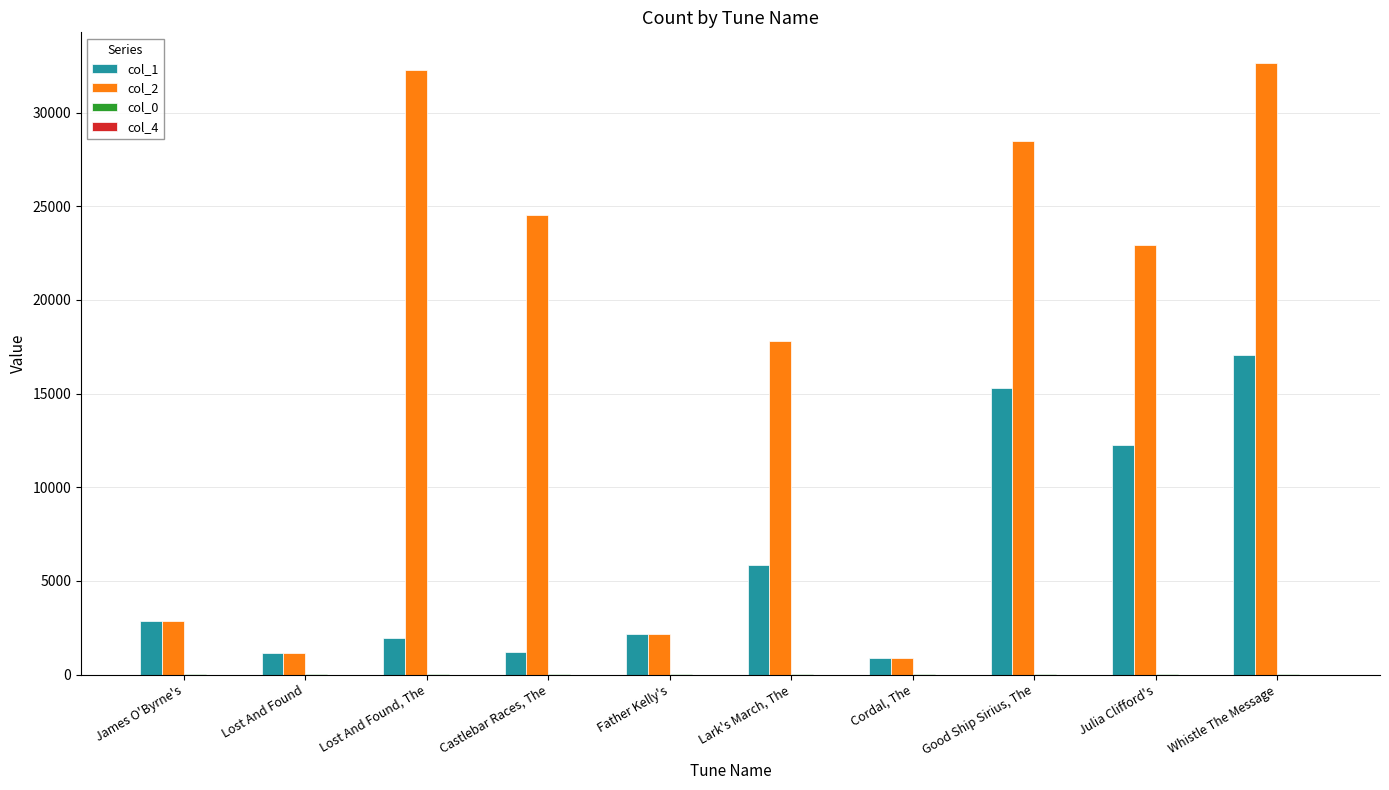

True or false: col_2 has a value of 19732.6 at Lost And Found, The.

False